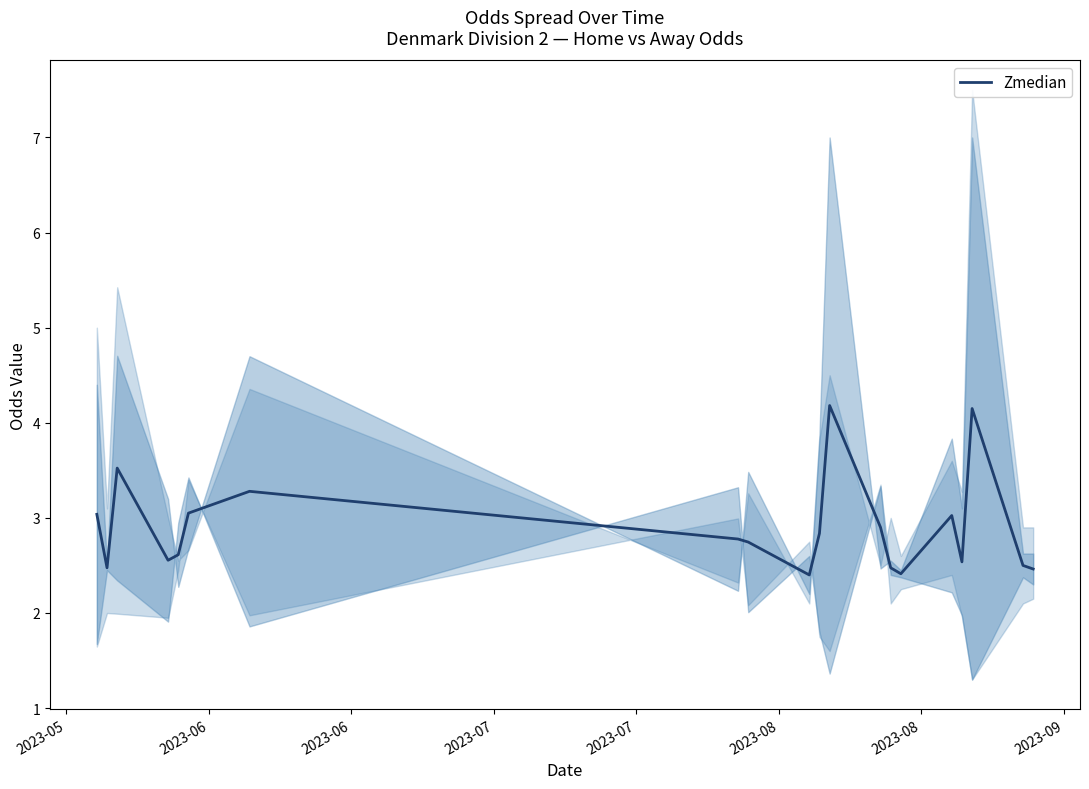

The value at 2023-09 is 3.6. True or false?

False